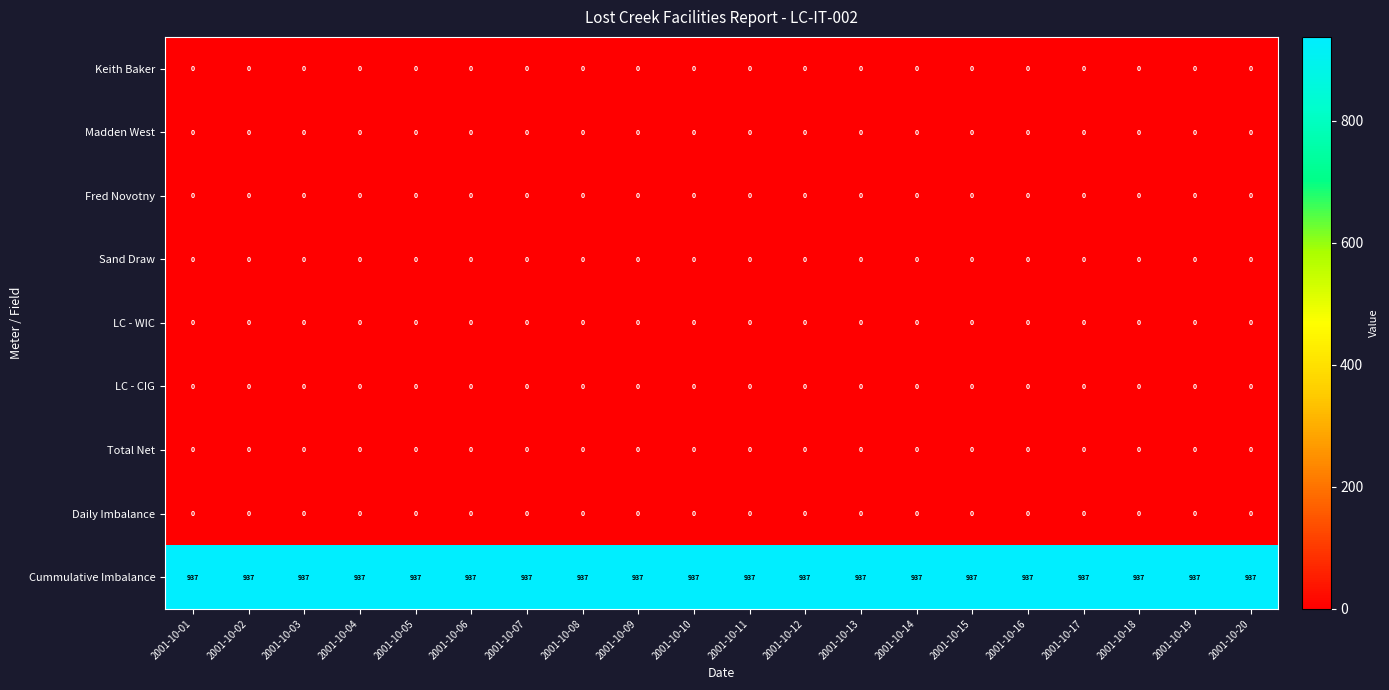

The Keith Baker series shows 0 at 2001-10-17. True or false?

True